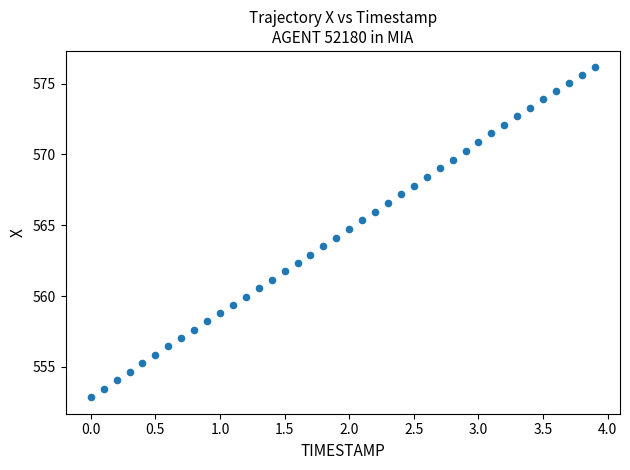

What is the range of Y values (max minus min)?

23.3